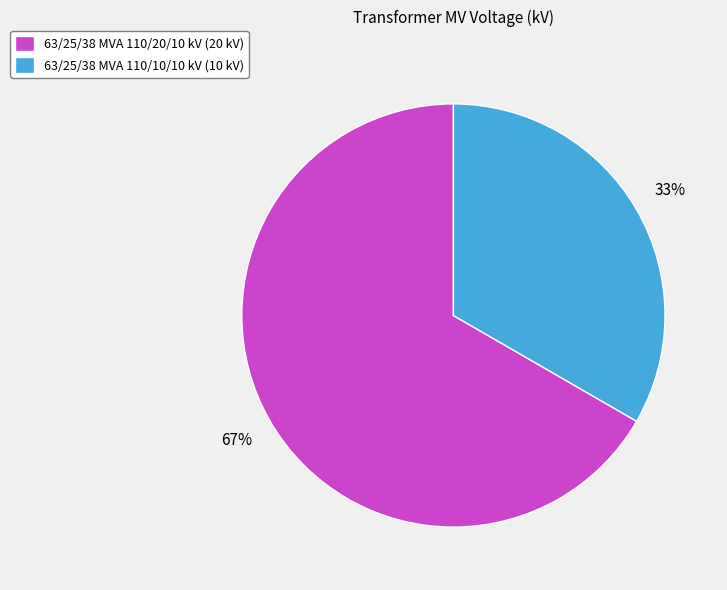

The 63/25/38 MVA 110/20/10 kV slice represents 59% of the pie. True or false?

False